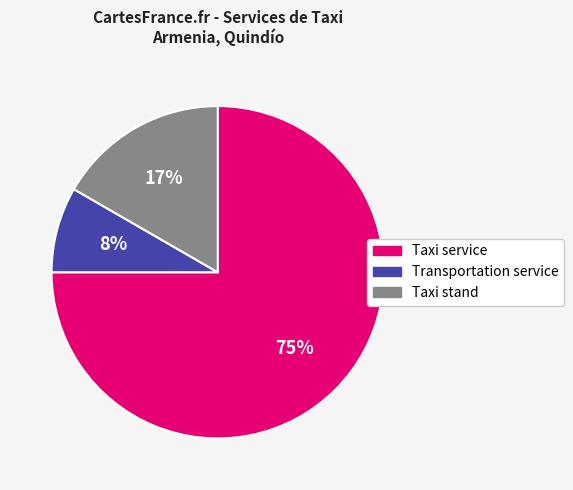

Do Taxi service and Taxi stand together represent more than half of the pie?

Yes